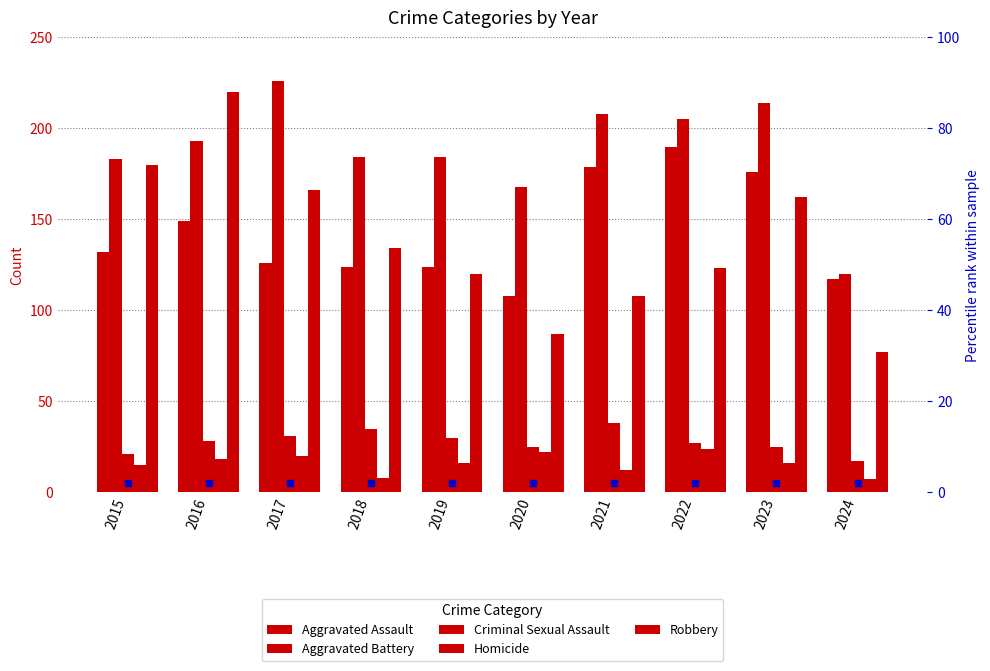

What is the difference between the Criminal Sexual Assault values at 2018 and 2020?

10